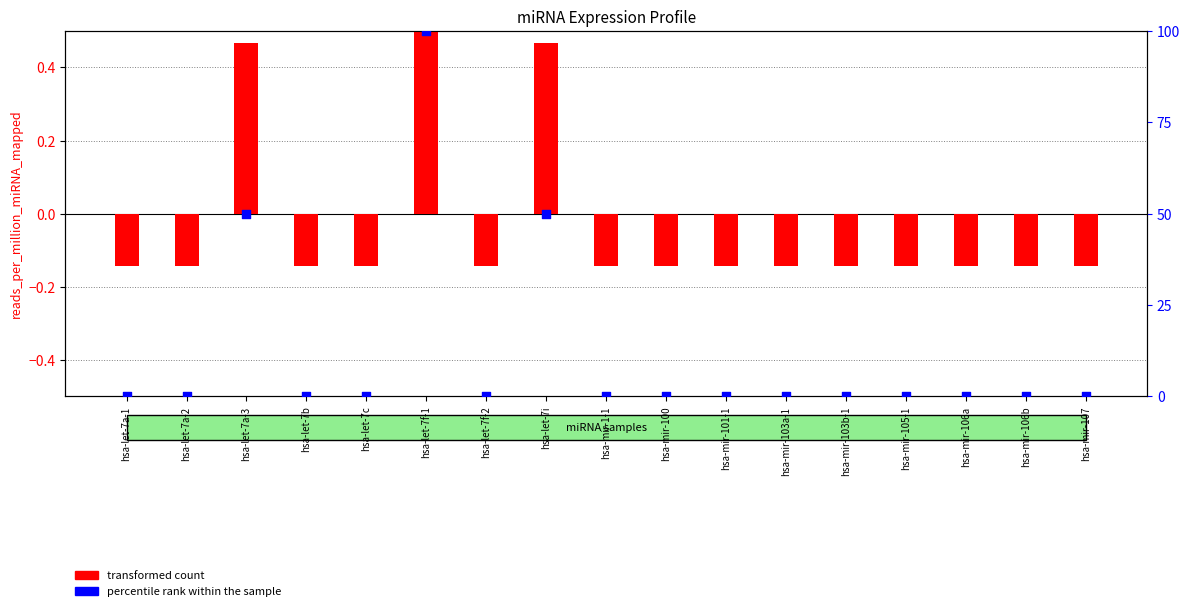

Which series has the widest spread of Y values?

percentile rank within the sample